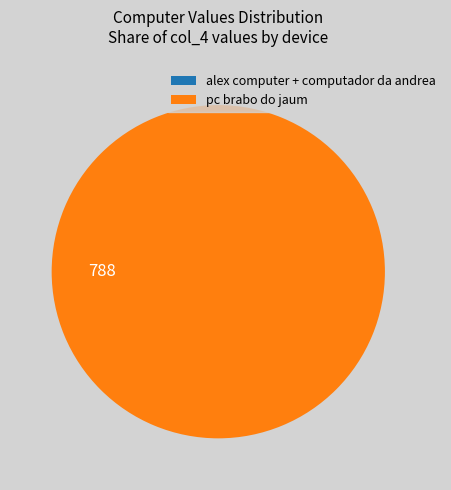

What is the largest slice in the pie chart?

pc brabo do jaum